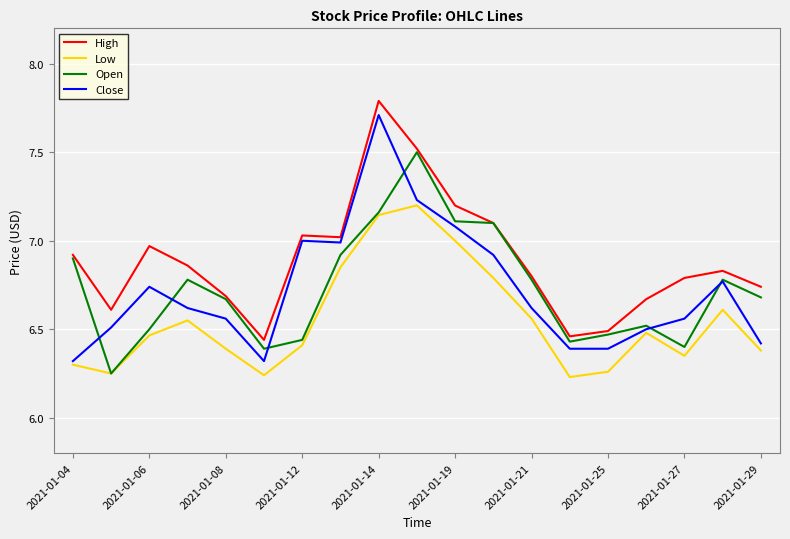

What are all the series names shown in the legend?

High, Low, Open, Close